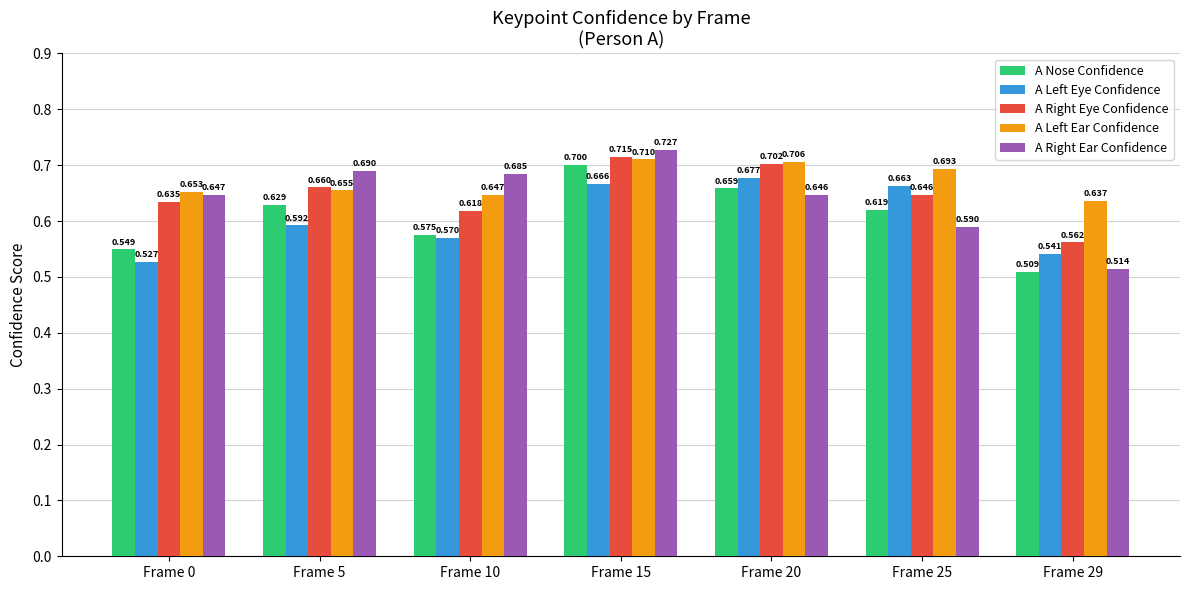

What is the difference between the second highest and second lowest values in the A Right Ear Confidence series?

0.1